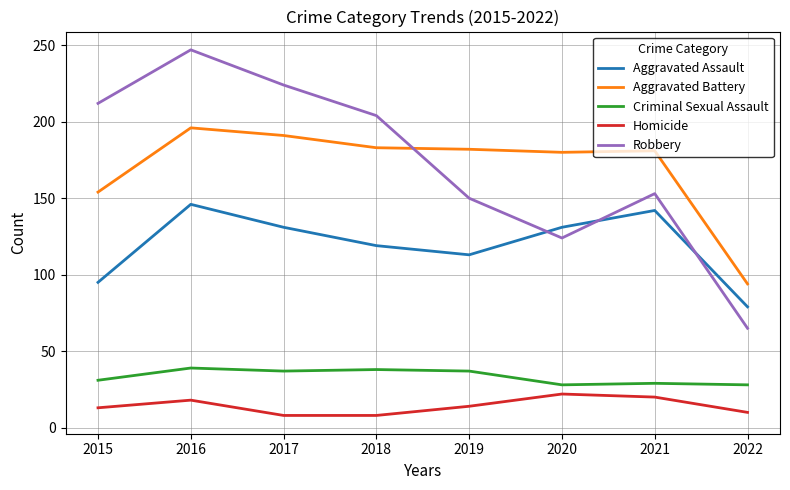

At which category is the sum across all series the highest?

2016